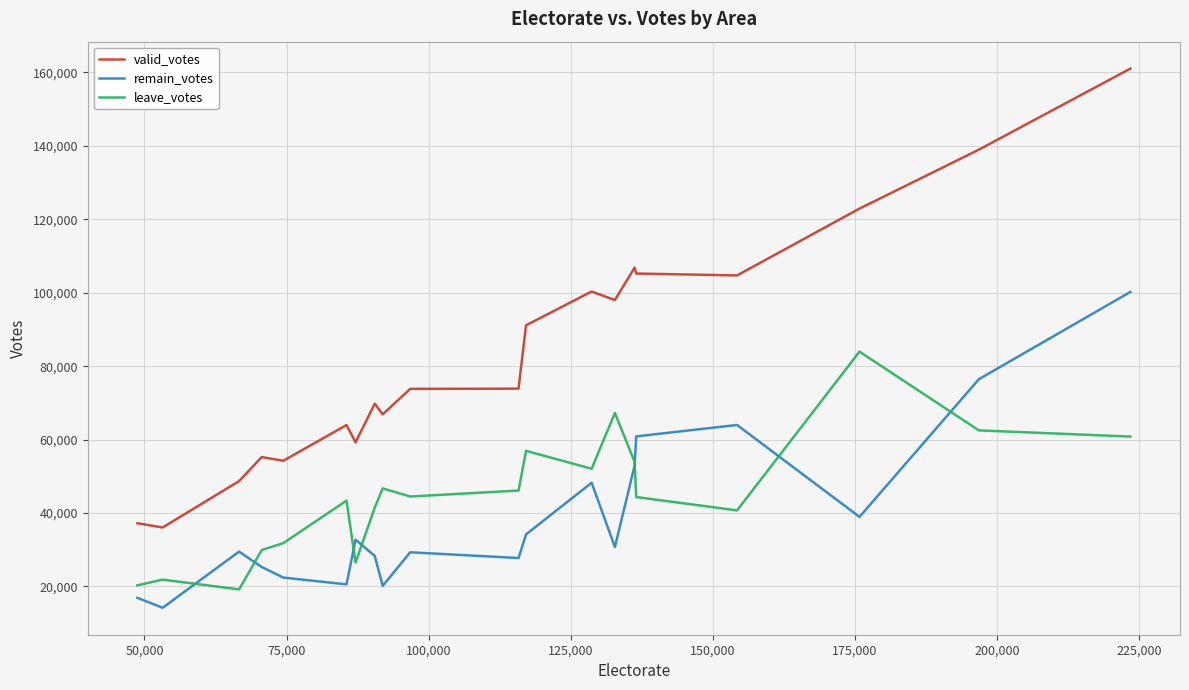

At how many categories does at least one series exceed 81712?

9